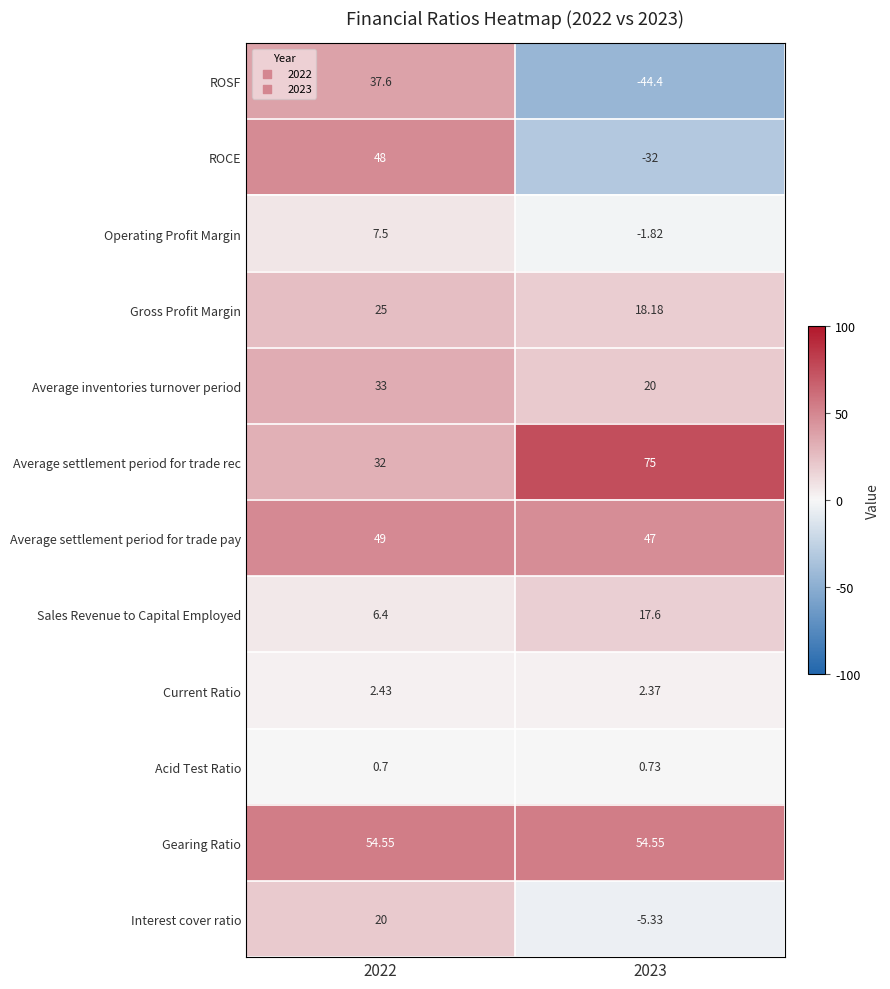

Between 2022 and 2023, which series saw the biggest shift?

ROSF